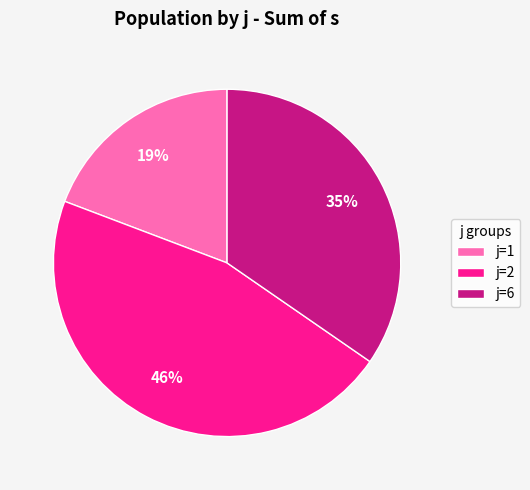

Which has a higher value, j=1 or j=6?

j=6